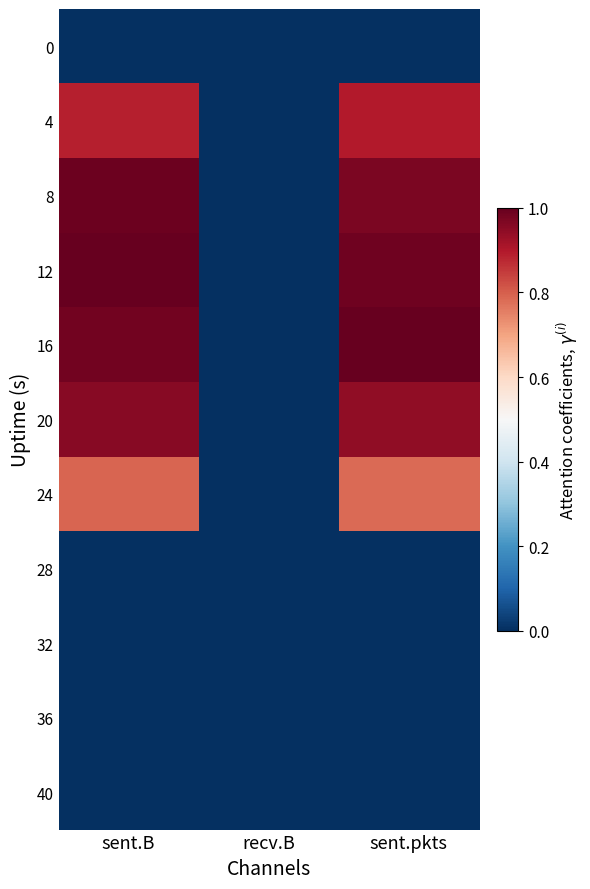

Reading left to right, transcribe all the data shown in this chart.

0: sent.B=0.0	recv.B=0.0	sent.pkts=0.0
4: sent.B=0.9	recv.B=0.0	sent.pkts=0.9
8: sent.B=1.0	recv.B=0.0	sent.pkts=1.0
12: sent.B=1.0	recv.B=0.0	sent.pkts=1.0
16: sent.B=1.0	recv.B=0.0	sent.pkts=1.0
20: sent.B=1.0	recv.B=0.0	sent.pkts=0.9
24: sent.B=0.8	recv.B=0.0	sent.pkts=0.8
28: sent.B=0.0	recv.B=0.0	sent.pkts=0.0
32: sent.B=0.0	recv.B=0.0	sent.pkts=0.0
36: sent.B=0.0	recv.B=0.0	sent.pkts=0.0
40: sent.B=0.0	recv.B=0.0	sent.pkts=0.0